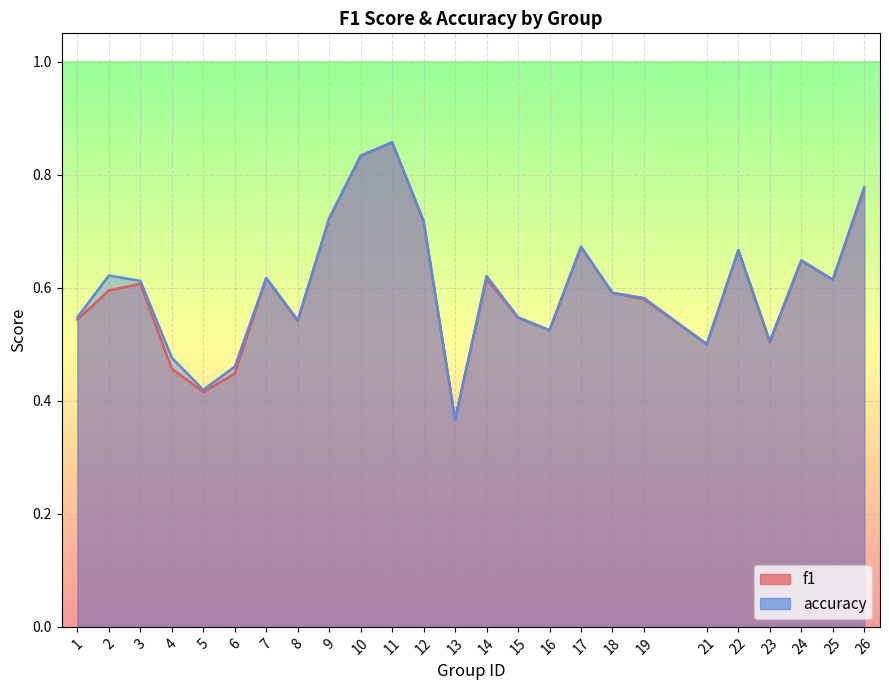

What value does the accuracy series have at 9?

0.7